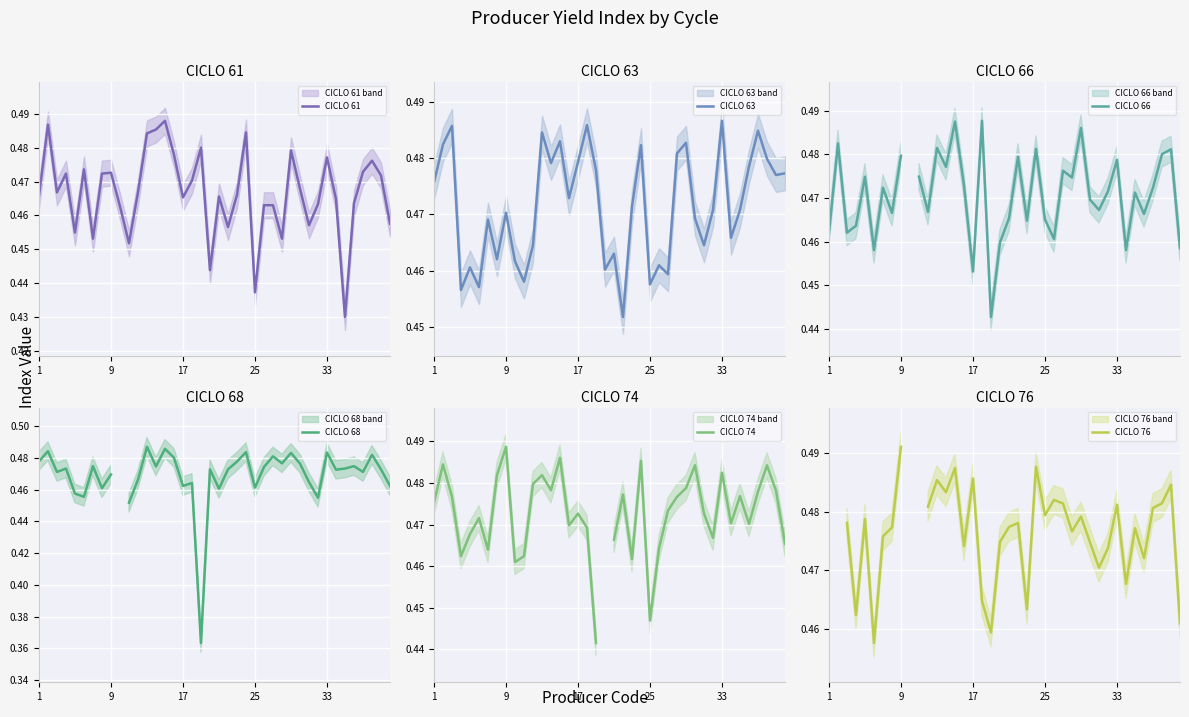

What is the sum of the CICLO 66 values at 35 and 6?

0.9